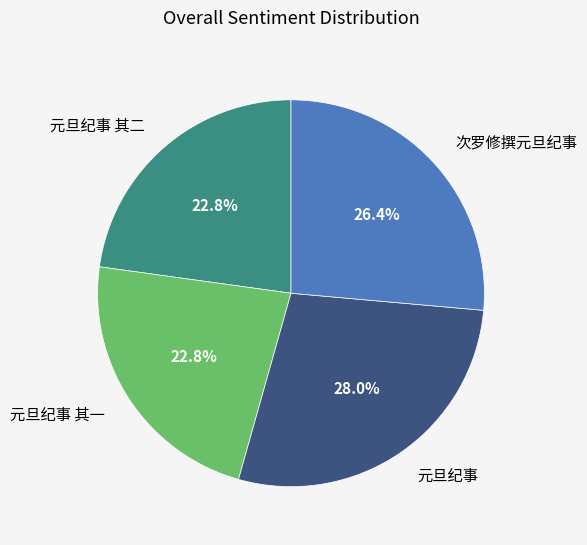

Between 元旦纪事 and 次罗修撰元旦纪事, which is larger?

元旦纪事